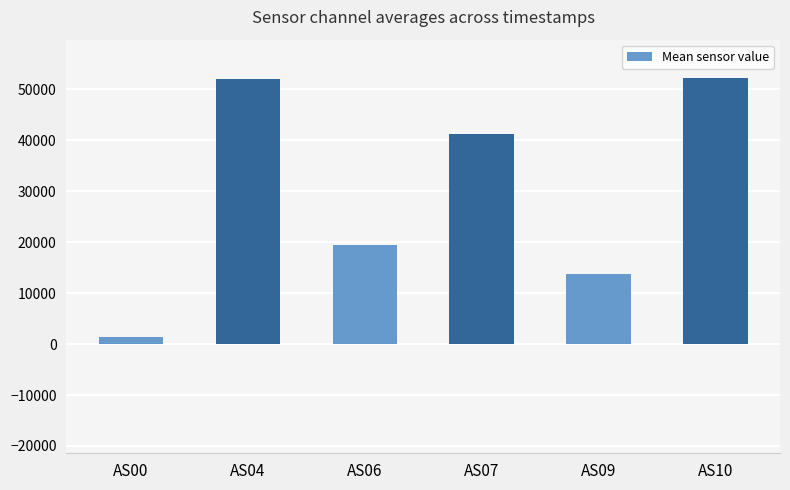

What is the value of the 6th bar from the left?

52105.3